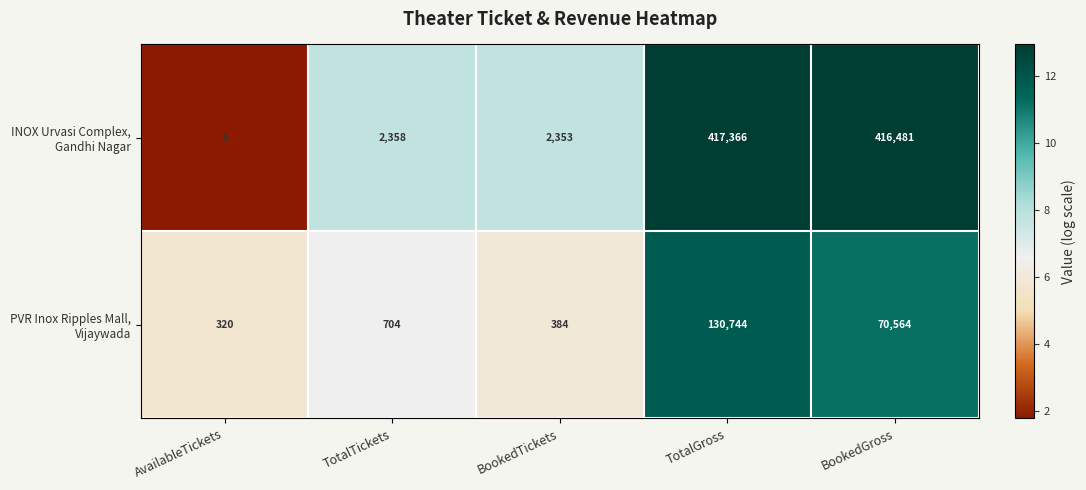

What is the total value across all series at TotalTickets?

3062